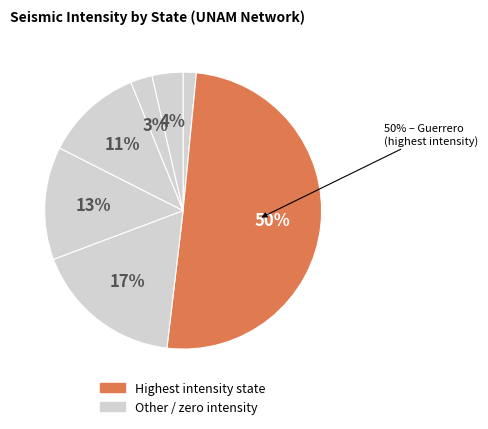

Count the number of slices in the pie.

7